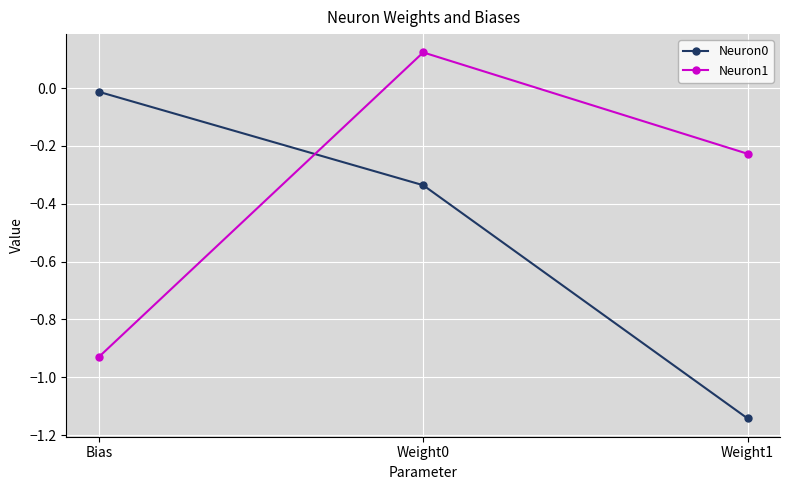

What is the spread (max minus min) of values at Weight0?

0.5